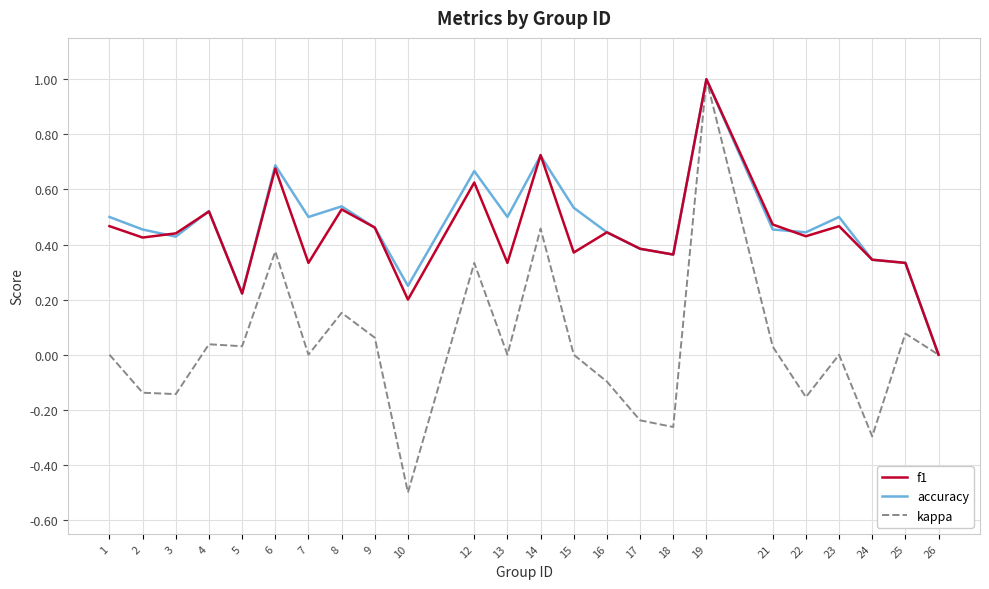

Which series changed the most between 8 and 23?

kappa